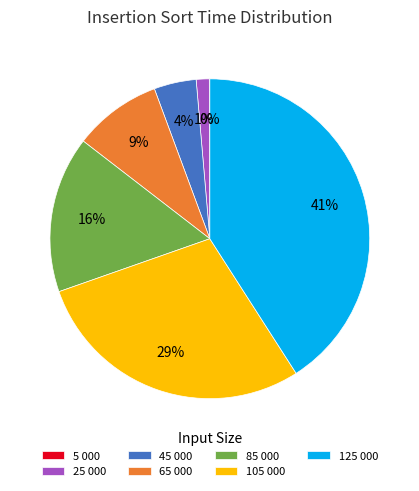

To the nearest percent, what is the average slice percentage?

14%